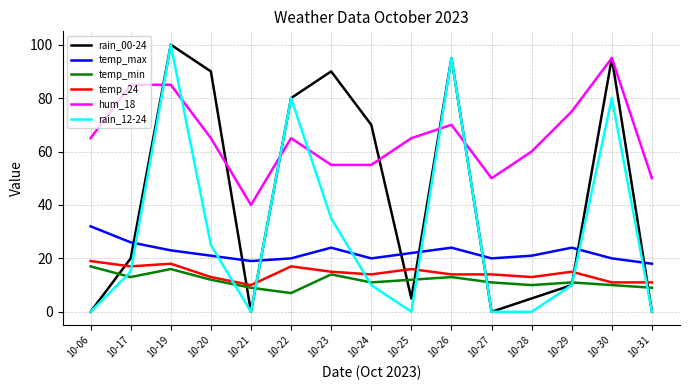

True or false: temp_max and hum_18 intersect in this chart.

False